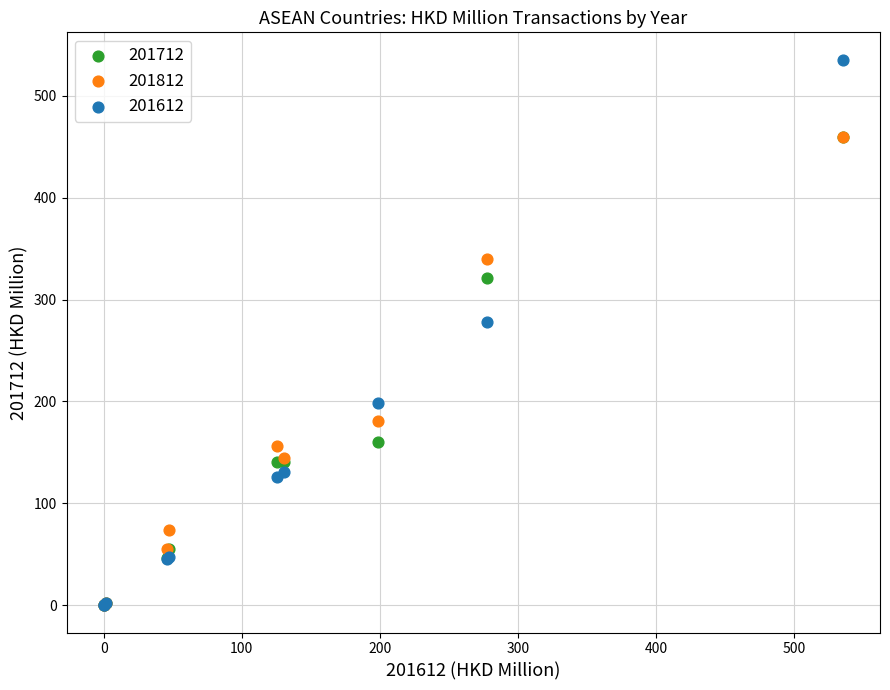

In the 201712 series, what Y value is closest to 229?

160.6